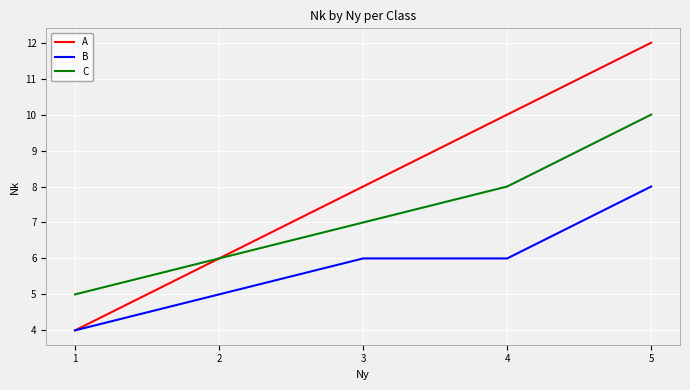

What is the difference between the maximum and second lowest values in the C series?

4